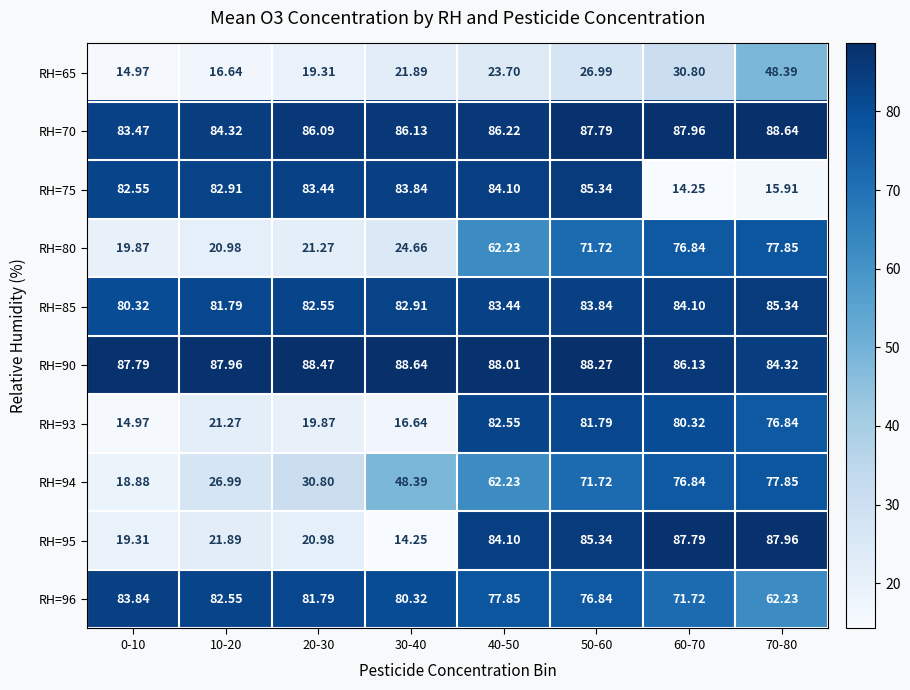

What is the difference between the highest and lowest values at 20-30?

69.2